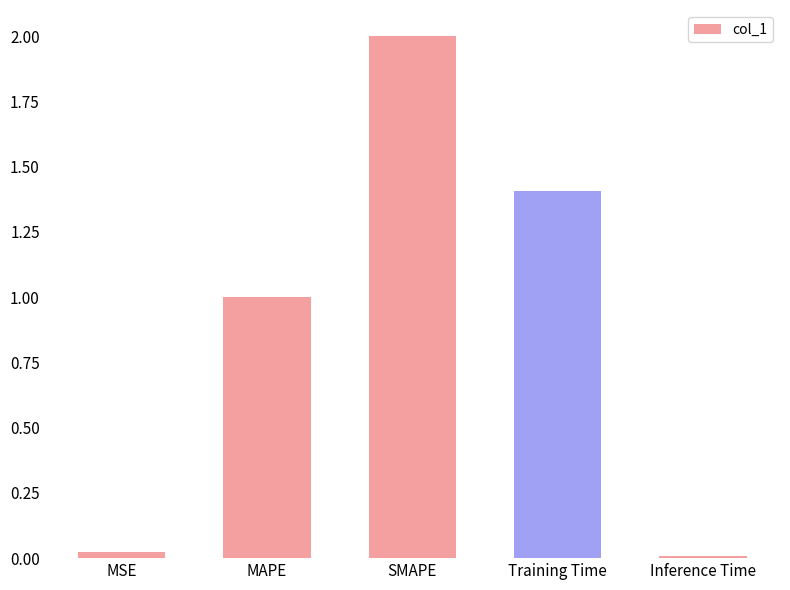

Which label corresponds to the largest value in the chart?

SMAPE